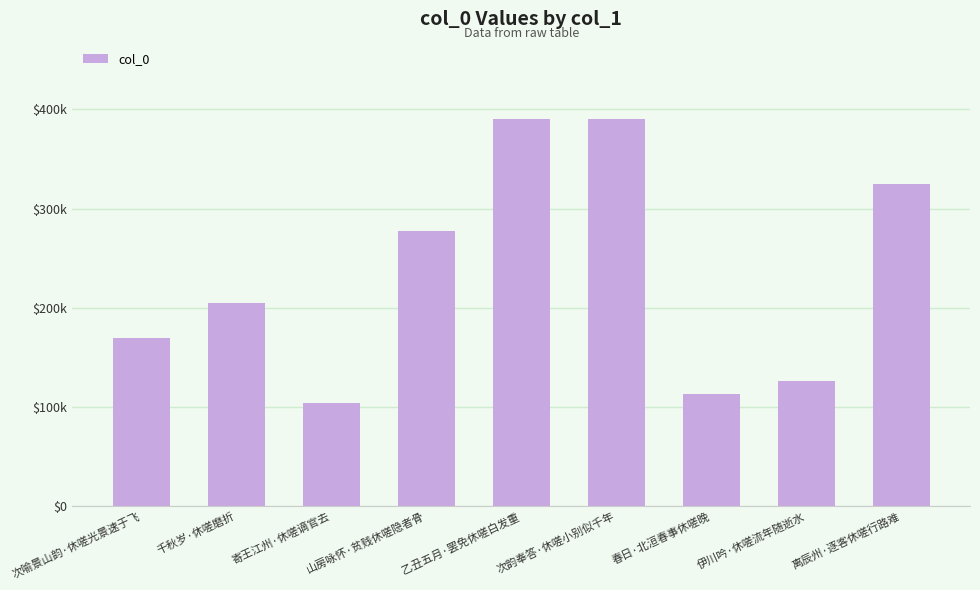

List the labels in order of value, smallest first.

寄王江州·休嗟谪官去, 春日·北洹春事休嗟晚, 伊川吟·休嗟流年随逝水, 次喻景山韵·休嗟光景速于飞, 千秋岁·休嗟磨折, 山房咏怀·贫贱休嗟隐者骨, 离辰州·逐客休嗟行路难, 次韵奉答·休嗟小别似千年, 乙丑五月·罢免休嗟白发重